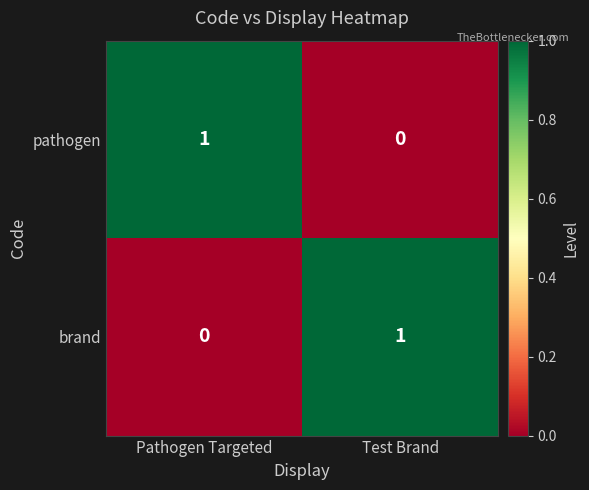

What is the total value across all series at Pathogen Targeted?

1